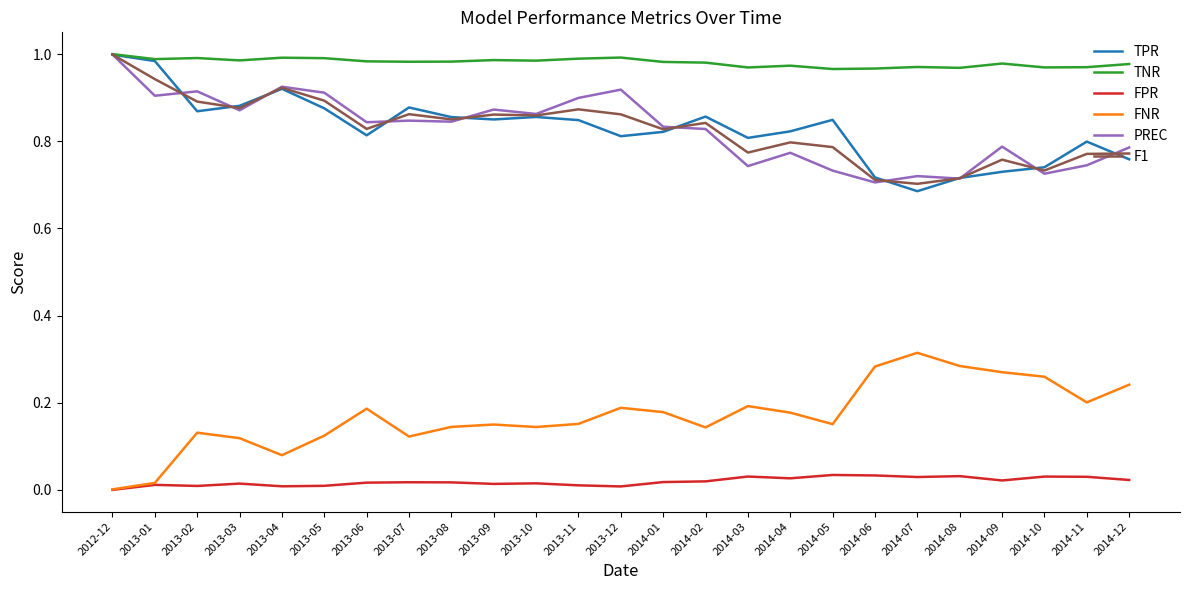

At how many categories does at least one series exceed 0?

25